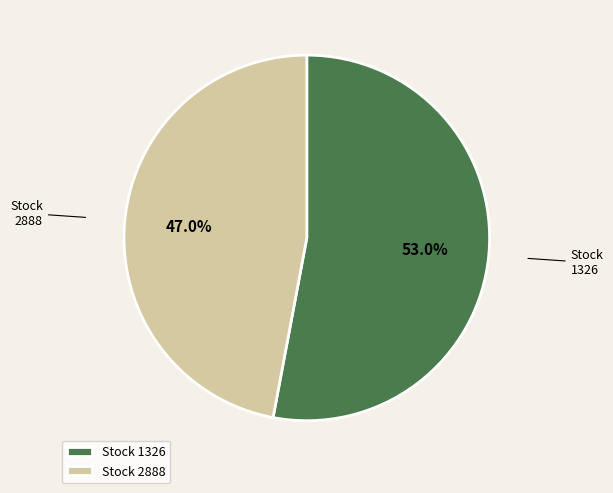

Between Stock 1326 and Stock 2888, which is larger?

Stock 1326